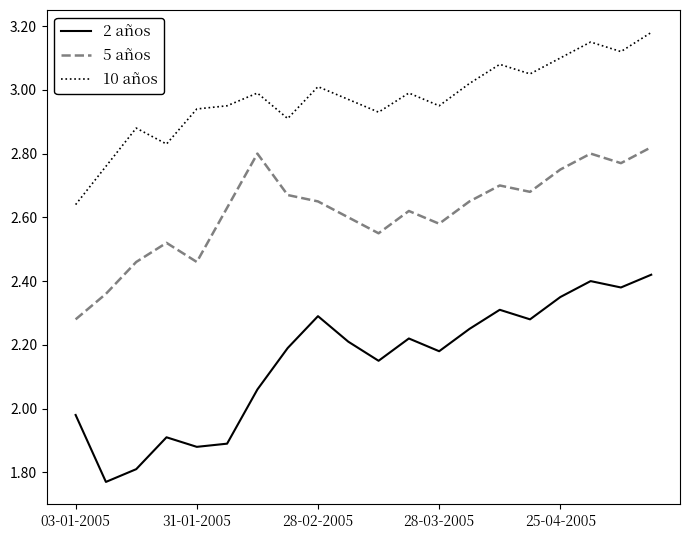

True or false: 10 años and 5 años intersect in this chart.

False